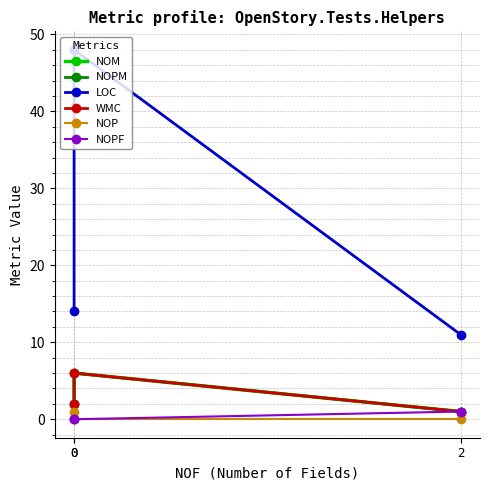

Does the chart display data point markers on the line(s)?

Yes